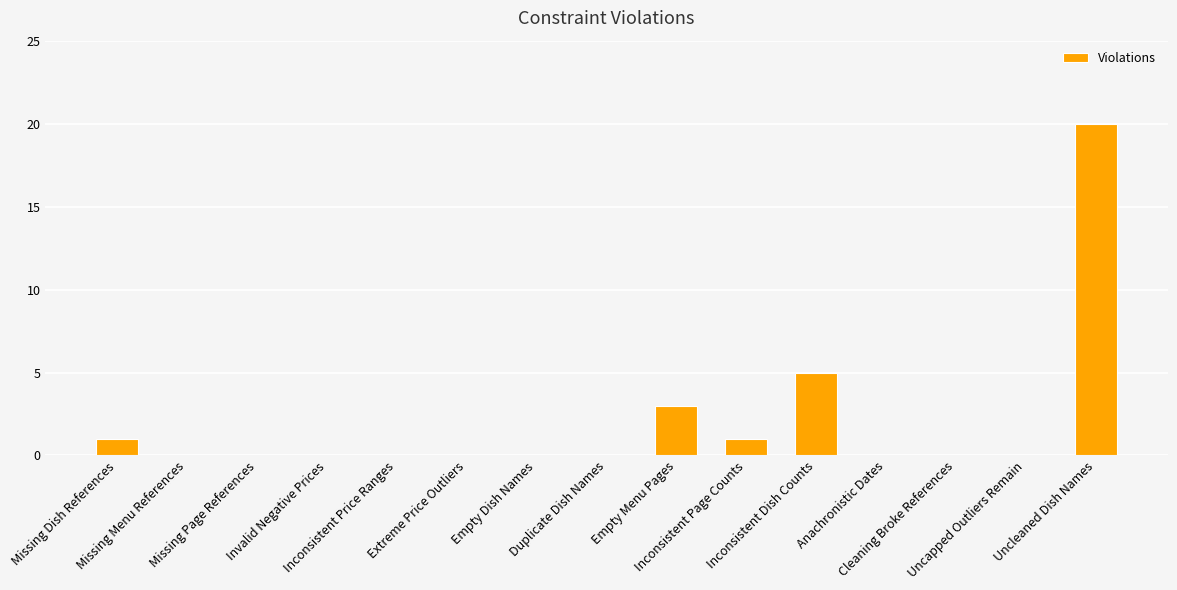

At which label is the value closest to 10?

Inconsistent Dish Counts